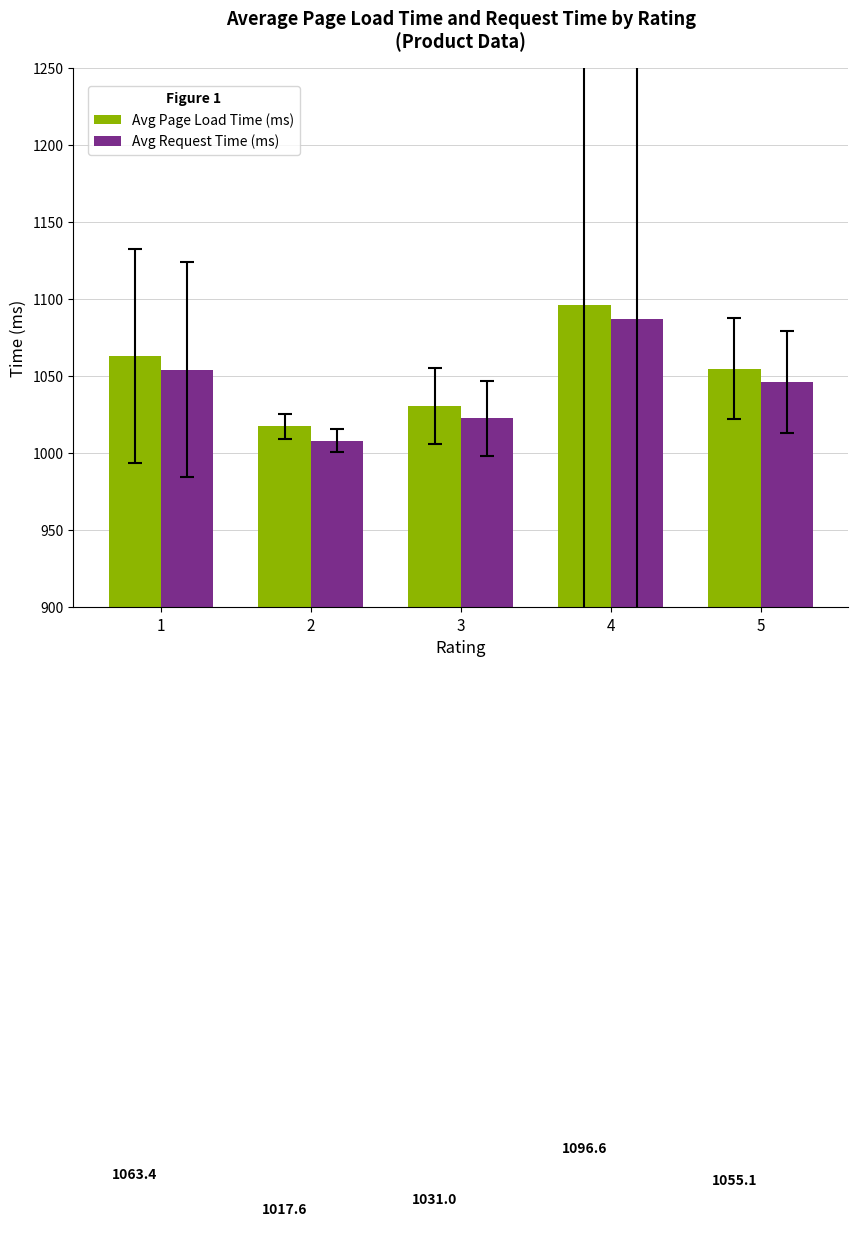

What is the total value across all series at 1?

2117.8